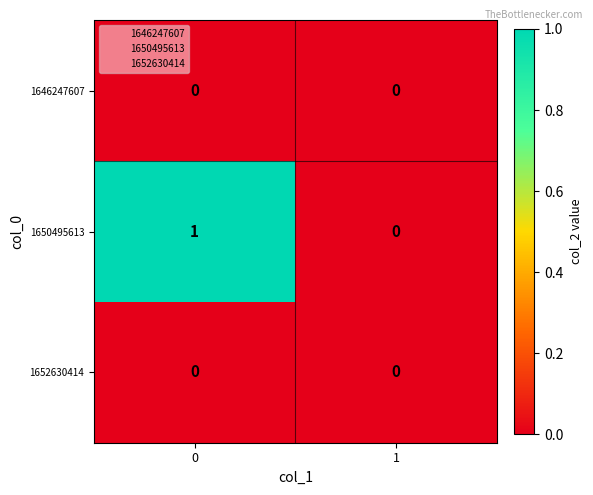

Reading left to right, transcribe all the data shown in this chart.

1646247607: 0	0
1650495613: 1	0
1652630414: 0	0